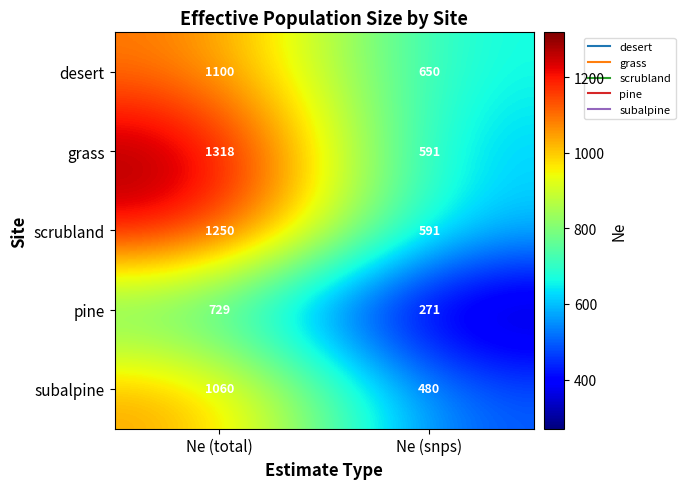

What is the greatest value displayed?

1318